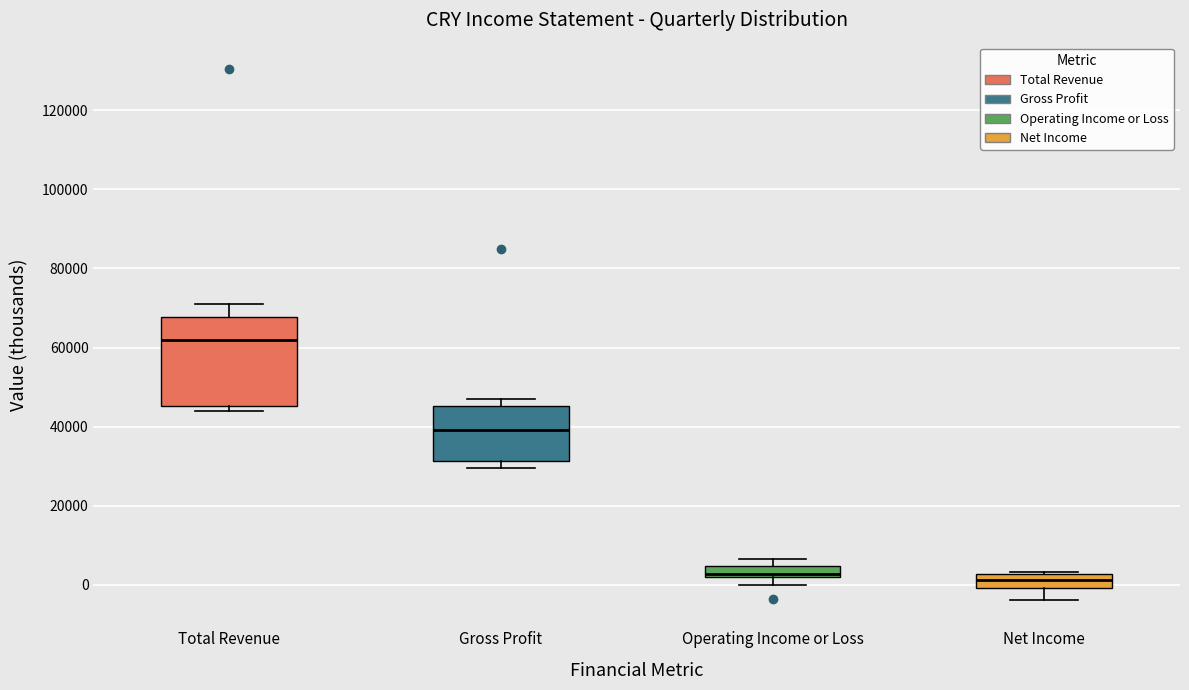

Comparing the boxes themselves (not the whiskers), which one is the tallest?

Total Revenue